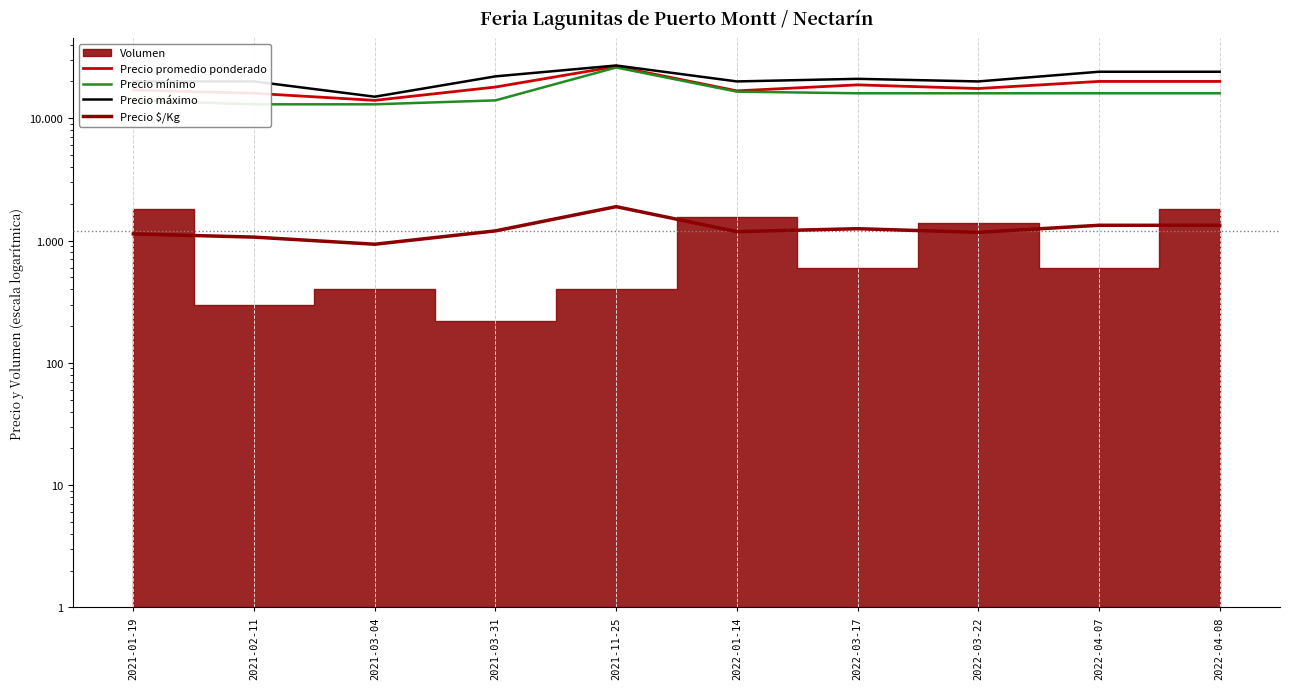

True or false: Precio promedio ponderado has a value of 18000 at 2021-03-31.

True